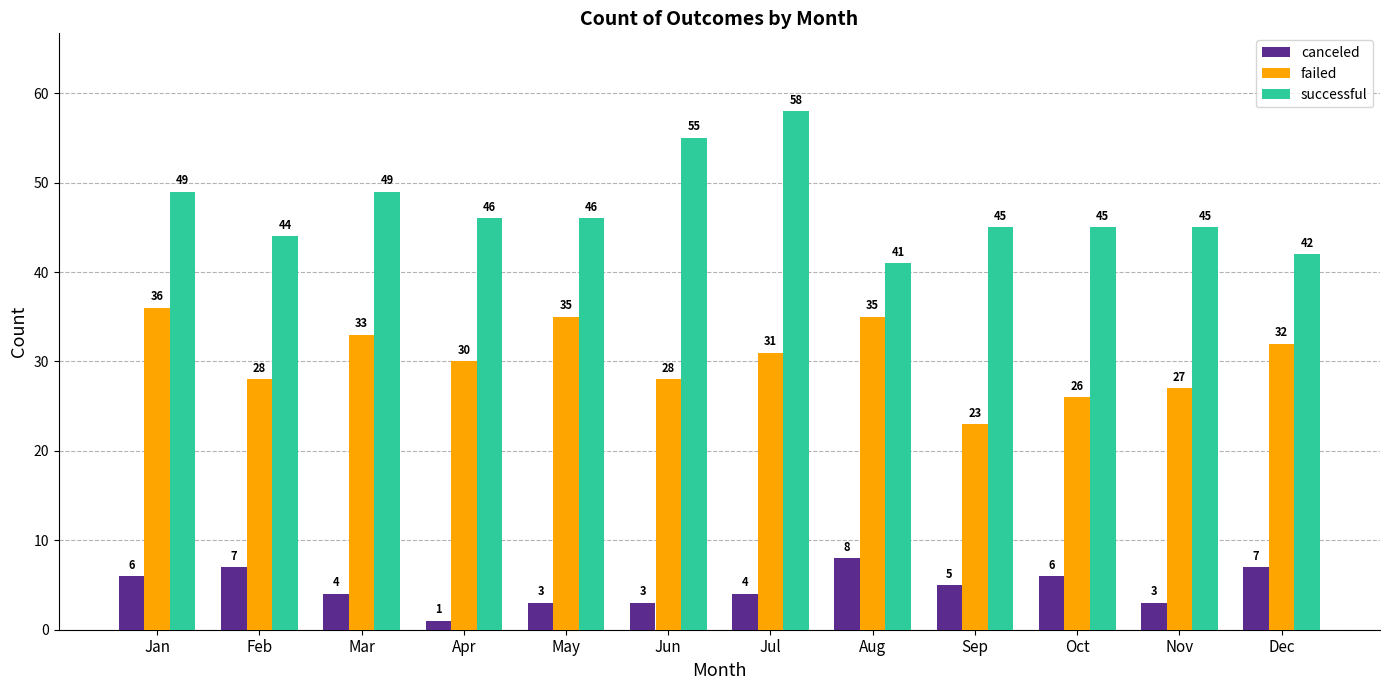

At which label does failed first exceed 31?

Jan